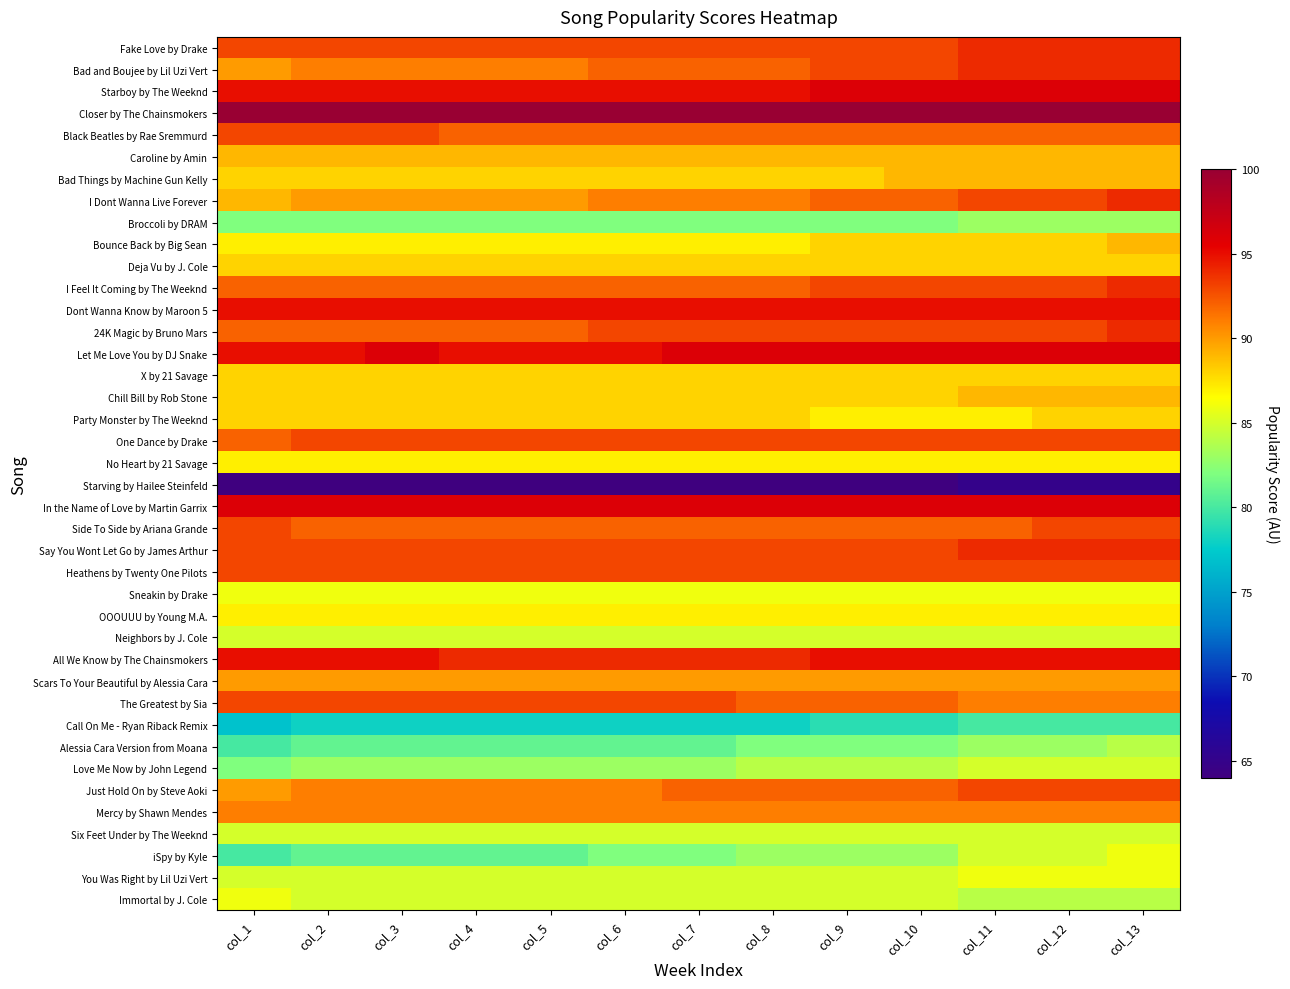

Reading left to right, what are all the values shown in this chart?

Fake Love by Drake: col_1=93	col_2=93	col_3=93	col_4=93	col_5=93	col_6=93	col_7=93	col_8=93	col_9=93	col_10=93	col_11=94	col_12=94	col_13=94
Bad and Boujee by Lil Uzi Vert: col_1=90	col_2=91	col_3=91	col_4=91	col_5=91	col_6=92	col_7=92	col_8=92	col_9=93	col_10=93	col_11=94	col_12=94	col_13=94
Starboy by The Weeknd: col_1=95	col_2=95	col_3=95	col_4=95	col_5=95	col_6=95	col_7=95	col_8=95	col_9=96	col_10=96	col_11=96	col_12=96	col_13=96
Closer by The Chainsmokers: col_1=100	col_2=100	col_3=100	col_4=100	col_5=100	col_6=100	col_7=100	col_8=100	col_9=100	col_10=100	col_11=100	col_12=100	col_13=100
Black Beatles by Rae Sremmurd: col_1=93	col_2=93	col_3=93	col_4=92	col_5=92	col_6=92	col_7=92	col_8=92	col_9=92	col_10=92	col_11=92	col_12=92	col_13=92
Caroline by Amin: col_1=89	col_2=89	col_3=89	col_4=89	col_5=89	col_6=89	col_7=89	col_8=89	col_9=89	col_10=89	col_11=89	col_12=89	col_13=89
Bad Things by Machine Gun Kelly: col_1=88	col_2=88	col_3=88	col_4=88	col_5=88	col_6=88	col_7=88	col_8=88	col_9=88	col_10=89	col_11=89	col_12=89	col_13=89
I Dont Wanna Live Forever: col_1=89	col_2=90	col_3=90	col_4=90	col_5=90	col_6=91	col_7=91	col_8=91	col_9=92	col_10=92	col_11=93	col_12=93	col_13=94
Broccoli by DRAM: col_1=82	col_2=82	col_3=82	col_4=82	col_5=82	col_6=82	col_7=82	col_8=82	col_9=82	col_10=82	col_11=83	col_12=83	col_13=83
Bounce Back by Big Sean: col_1=87	col_2=87	col_3=87	col_4=87	col_5=87	col_6=87	col_7=87	col_8=87	col_9=88	col_10=88	col_11=88	col_12=88	col_13=89
Deja Vu by J. Cole: col_1=88	col_2=88	col_3=88	col_4=88	col_5=88	col_6=88	col_7=88	col_8=88	col_9=88	col_10=88	col_11=88	col_12=88	col_13=88
I Feel It Coming by The Weeknd: col_1=92	col_2=92	col_3=92	col_4=92	col_5=92	col_6=92	col_7=92	col_8=92	col_9=93	col_10=93	col_11=93	col_12=93	col_13=94
Dont Wanna Know by Maroon 5: col_1=95	col_2=95	col_3=95	col_4=95	col_5=95	col_6=95	col_7=95	col_8=95	col_9=95	col_10=95	col_11=95	col_12=95	col_13=95
24K Magic by Bruno Mars: col_1=92	col_2=92	col_3=92	col_4=92	col_5=92	col_6=93	col_7=93	col_8=93	col_9=93	col_10=93	col_11=93	col_12=93	col_13=94
Let Me Love You by DJ Snake: col_1=95	col_2=95	col_3=96	col_4=95	col_5=95	col_6=95	col_7=96	col_8=96	col_9=96	col_10=96	col_11=96	col_12=96	col_13=96
X by 21 Savage: col_1=88	col_2=88	col_3=88	col_4=88	col_5=88	col_6=88	col_7=88	col_8=88	col_9=88	col_10=88	col_11=88	col_12=88	col_13=88
Chill Bill by Rob Stone: col_1=88	col_2=88	col_3=88	col_4=88	col_5=88	col_6=88	col_7=88	col_8=88	col_9=88	col_10=88	col_11=89	col_12=89	col_13=89
Party Monster by The Weeknd: col_1=88	col_2=88	col_3=88	col_4=88	col_5=88	col_6=88	col_7=88	col_8=88	col_9=87	col_10=87	col_11=87	col_12=88	col_13=88
One Dance by Drake: col_1=92	col_2=93	col_3=93	col_4=93	col_5=93	col_6=93	col_7=93	col_8=93	col_9=93	col_10=93	col_11=93	col_12=93	col_13=93
No Heart by 21 Savage: col_1=87	col_2=87	col_3=87	col_4=87	col_5=87	col_6=87	col_7=87	col_8=87	col_9=87	col_10=87	col_11=87	col_12=87	col_13=87
Starving by Hailee Steinfeld: col_1=64	col_2=64	col_3=64	col_4=64	col_5=64	col_6=64	col_7=64	col_8=64	col_9=64	col_10=64	col_11=65	col_12=65	col_13=65
In the Name of Love by Martin Garrix: col_1=96	col_2=96	col_3=96	col_4=96	col_5=96	col_6=96	col_7=96	col_8=96	col_9=96	col_10=96	col_11=96	col_12=96	col_13=96
Side To Side by Ariana Grande: col_1=93	col_2=92	col_3=92	col_4=92	col_5=92	col_6=92	col_7=92	col_8=92	col_9=92	col_10=92	col_11=92	col_12=93	col_13=93
Say You Wont Let Go by James Arthur: col_1=93	col_2=93	col_3=93	col_4=93	col_5=93	col_6=93	col_7=93	col_8=93	col_9=93	col_10=93	col_11=94	col_12=94	col_13=94
Heathens by Twenty One Pilots: col_1=93	col_2=93	col_3=93	col_4=93	col_5=93	col_6=93	col_7=93	col_8=93	col_9=93	col_10=93	col_11=93	col_12=93	col_13=93
Sneakin by Drake: col_1=86	col_2=86	col_3=86	col_4=86	col_5=86	col_6=86	col_7=86	col_8=86	col_9=86	col_10=86	col_11=86	col_12=86	col_13=86
OOOUUU by Young M.A.: col_1=87	col_2=87	col_3=87	col_4=87	col_5=87	col_6=87	col_7=87	col_8=87	col_9=87	col_10=87	col_11=87	col_12=87	col_13=87
Neighbors by J. Cole: col_1=85	col_2=85	col_3=85	col_4=85	col_5=85	col_6=85	col_7=85	col_8=85	col_9=85	col_10=85	col_11=85	col_12=85	col_13=85
All We Know by The Chainsmokers: col_1=95	col_2=95	col_3=95	col_4=94	col_5=94	col_6=94	col_7=94	col_8=94	col_9=95	col_10=95	col_11=95	col_12=95	col_13=95
Scars To Your Beautiful by Alessia Cara: col_1=90	col_2=90	col_3=90	col_4=90	col_5=90	col_6=90	col_7=90	col_8=90	col_9=90	col_10=90	col_11=90	col_12=90	col_13=90
The Greatest by Sia: col_1=93	col_2=93	col_3=93	col_4=93	col_5=93	col_6=93	col_7=93	col_8=92	col_9=92	col_10=92	col_11=91	col_12=91	col_13=91
Call On Me - Ryan Riback Remix: col_1=77	col_2=78	col_3=78	col_4=78	col_5=78	col_6=78	col_7=78	col_8=78	col_9=79	col_10=79	col_11=80	col_12=80	col_13=80
Alessia Cara Version from Moana: col_1=80	col_2=81	col_3=81	col_4=81	col_5=81	col_6=81	col_7=81	col_8=82	col_9=82	col_10=82	col_11=83	col_12=83	col_13=84
Love Me Now by John Legend: col_1=82	col_2=83	col_3=83	col_4=83	col_5=83	col_6=83	col_7=83	col_8=84	col_9=84	col_10=84	col_11=85	col_12=85	col_13=85
Just Hold On by Steve Aoki: col_1=90	col_2=91	col_3=91	col_4=91	col_5=91	col_6=91	col_7=92	col_8=92	col_9=92	col_10=92	col_11=93	col_12=93	col_13=93
Mercy by Shawn Mendes: col_1=91	col_2=91	col_3=91	col_4=91	col_5=91	col_6=91	col_7=91	col_8=91	col_9=91	col_10=91	col_11=91	col_12=91	col_13=91
Six Feet Under by The Weeknd: col_1=85	col_2=85	col_3=85	col_4=85	col_5=85	col_6=85	col_7=85	col_8=85	col_9=85	col_10=85	col_11=85	col_12=85	col_13=85
iSpy by Kyle: col_1=80	col_2=81	col_3=81	col_4=81	col_5=81	col_6=82	col_7=82	col_8=83	col_9=83	col_10=83	col_11=85	col_12=85	col_13=86
You Was Right by Lil Uzi Vert: col_1=85	col_2=85	col_3=85	col_4=85	col_5=85	col_6=85	col_7=85	col_8=85	col_9=85	col_10=85	col_11=86	col_12=86	col_13=86
Immortal by J. Cole: col_1=86	col_2=85	col_3=85	col_4=85	col_5=85	col_6=85	col_7=85	col_8=85	col_9=85	col_10=85	col_11=84	col_12=84	col_13=84